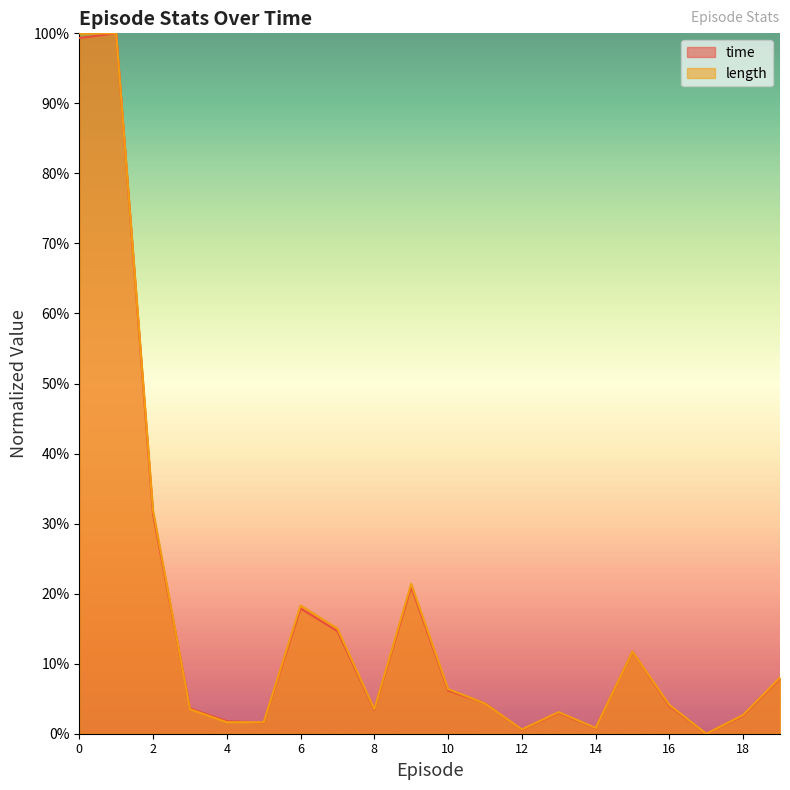

Is it true that length equals 0.0 at 5?

True